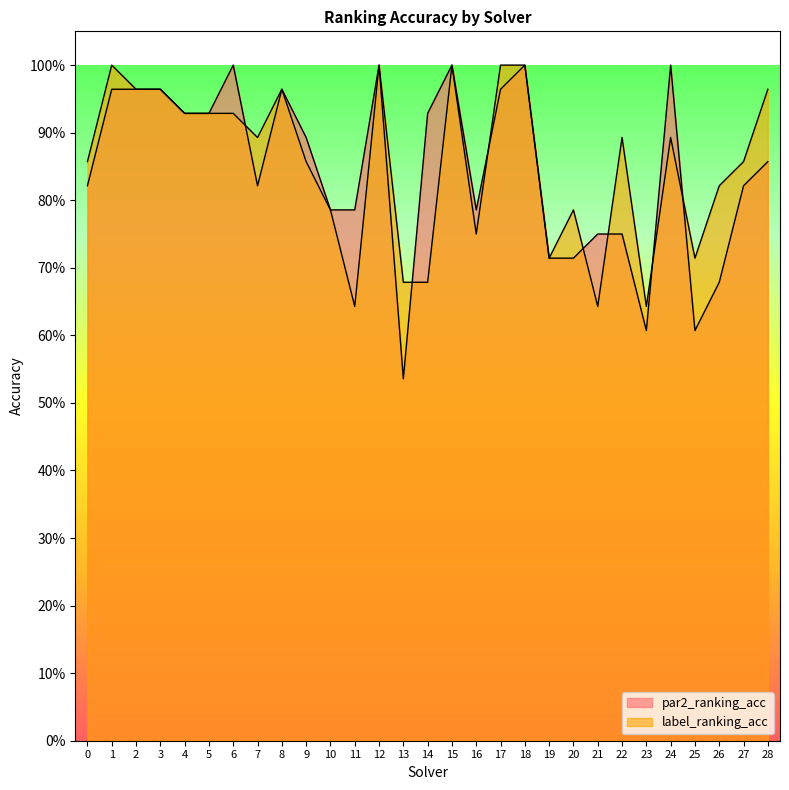

Count the number of data series in this chart.

2